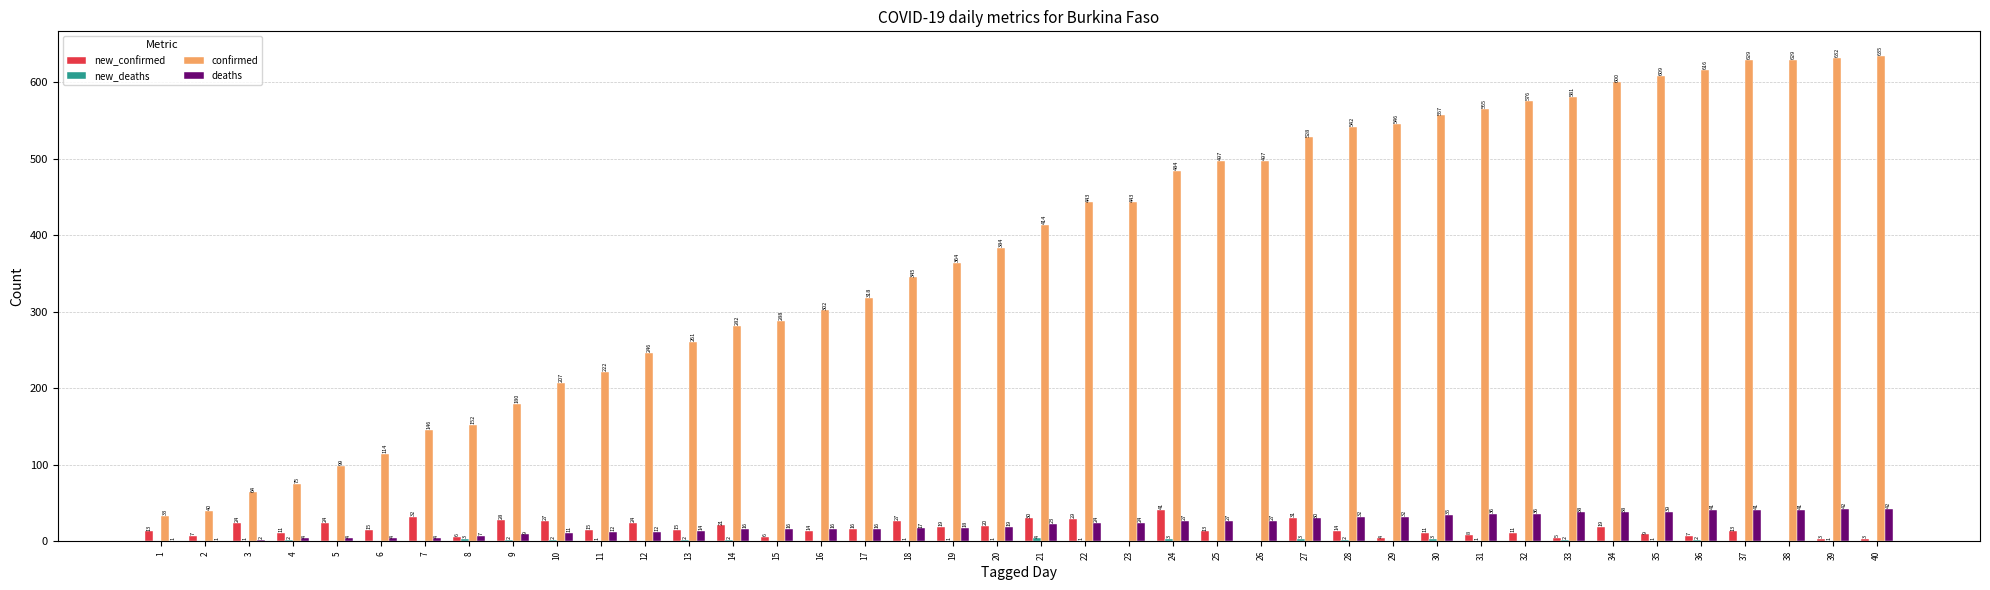

Is it true that confirmed equals 196 at 23?

False